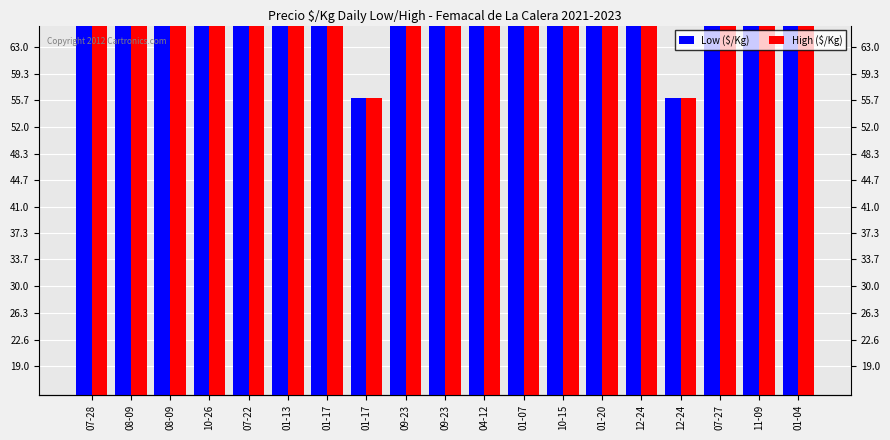

At which category is the sum across all series the highest?

07-27